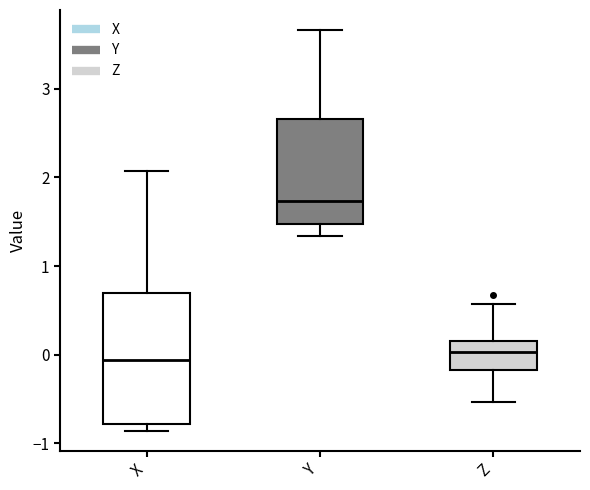

Reading left to right, read every box against the y-axis: the position of its median line, the range the box covers, and the ends of its whiskers. The values are not printed on the chart, so give them approximately, as read against the axis.

X: median -0.1, box -0.8 to 0.7, whiskers -0.9 to 2.1
Y: median 1.7, box 1.5 to 2.7, whiskers 1.3 to 3.7
Z: median 0.0, box -0.2 to 0.2, whiskers -0.5 to 0.6